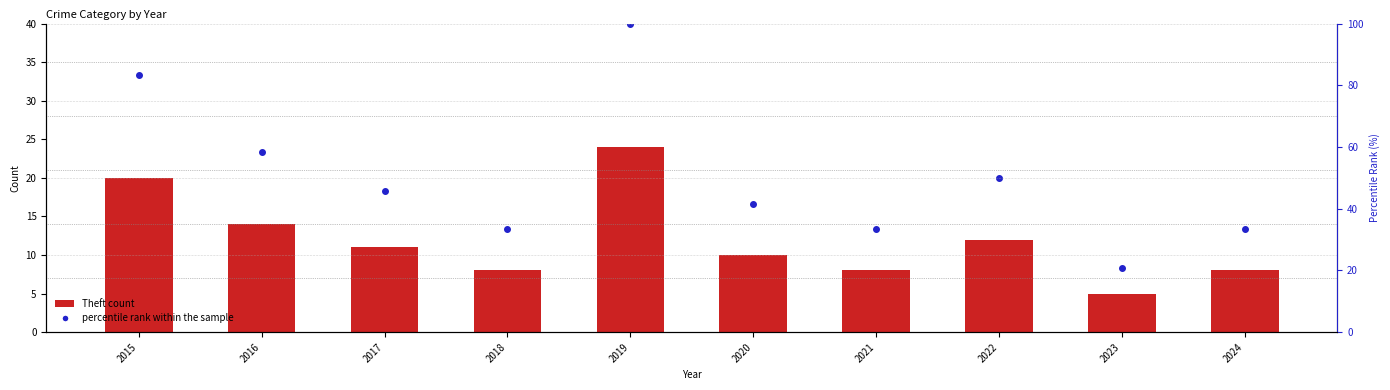

The value of percentile rank within the sample at 2019 is 158.7. True or false?

False